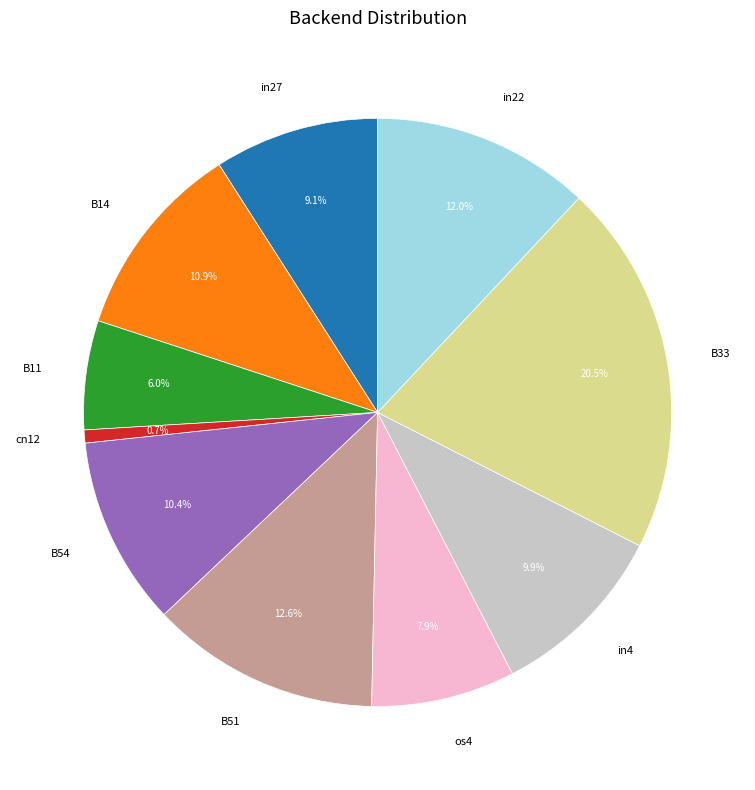

How many slices are in this pie chart?

10